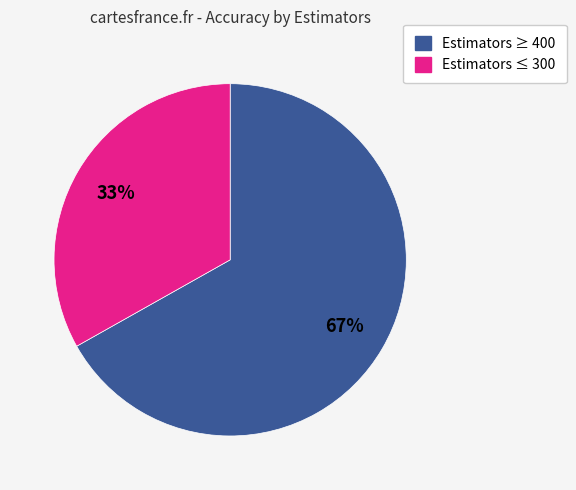

To the nearest percent, what is the difference between the largest and smallest slice percentages?

34%